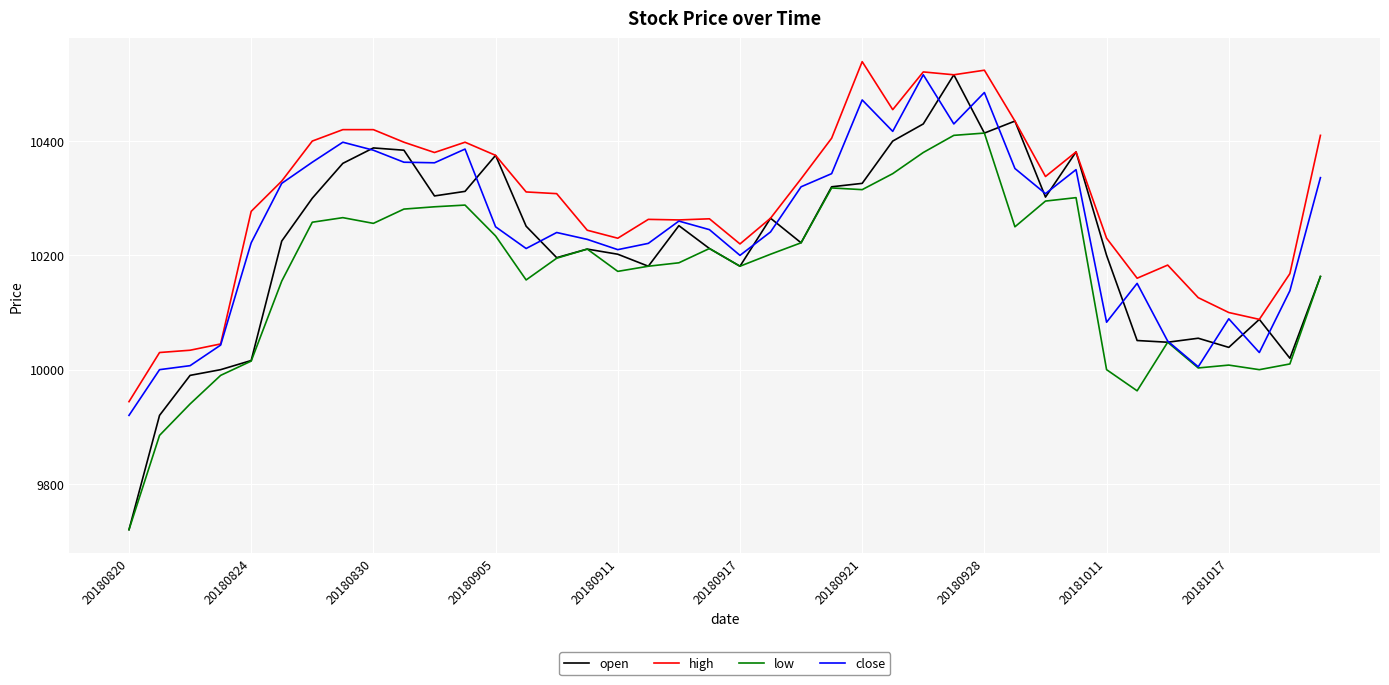

What is the greatest value displayed?

10539